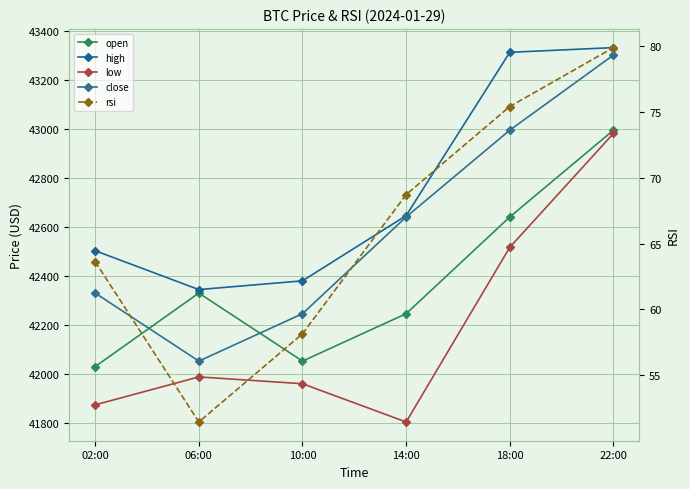

What is the sum of the close values at 06:00 and 22:00?

85356.2